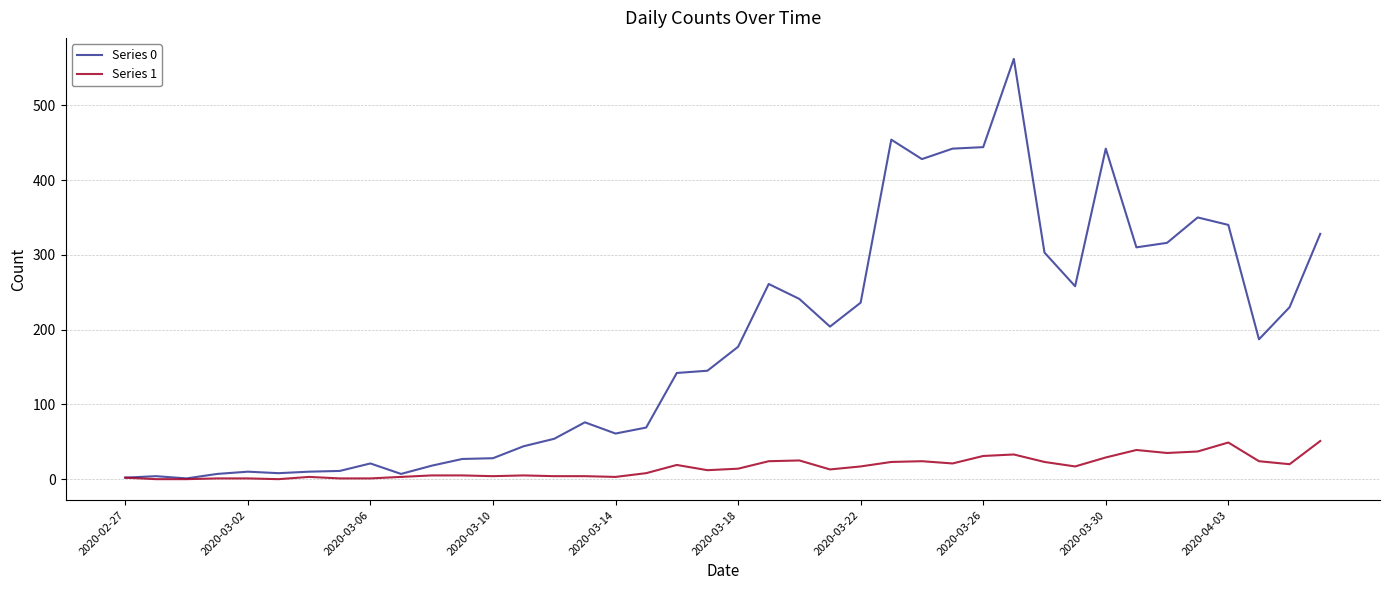

What are all the series names shown in the legend?

Series 0, Series 1